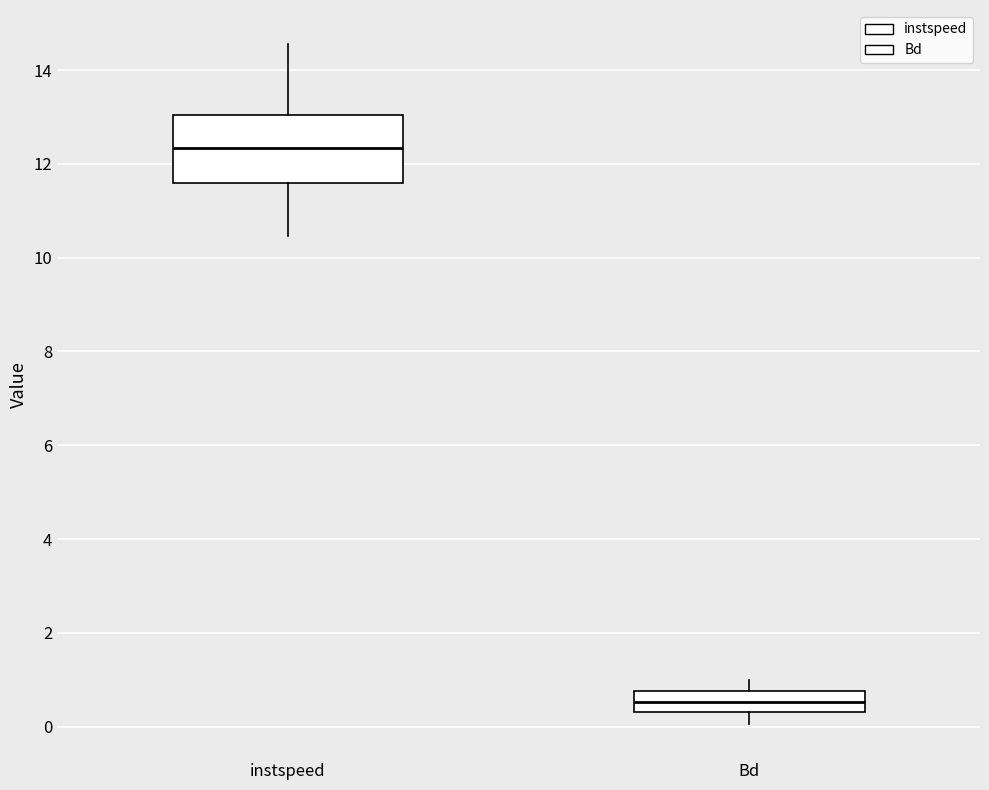

Which box is the tallest, from its lower edge to its upper edge?

instspeed